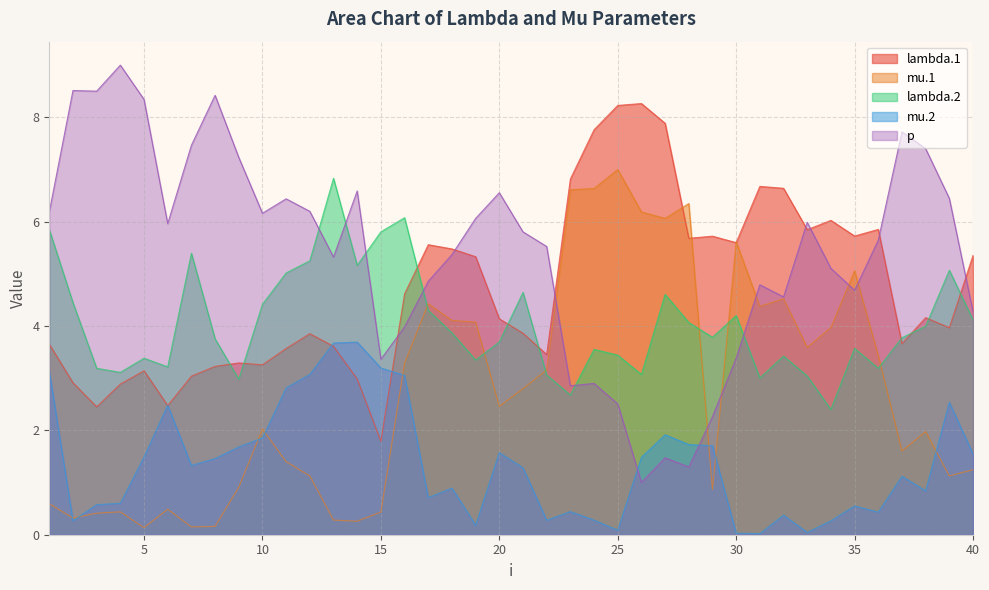

What is the difference between the second highest and minimum values in the mu.1 series?

6.5